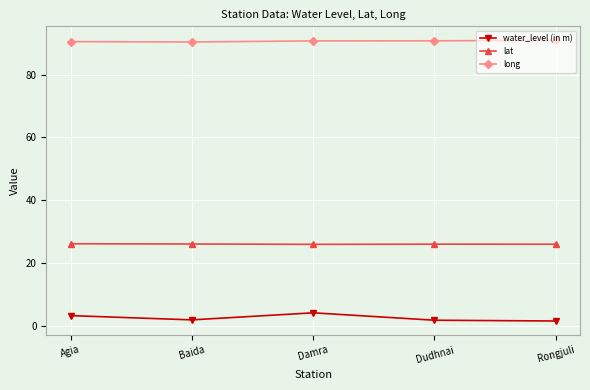

At how many categories does at least one series exceed 75?

5